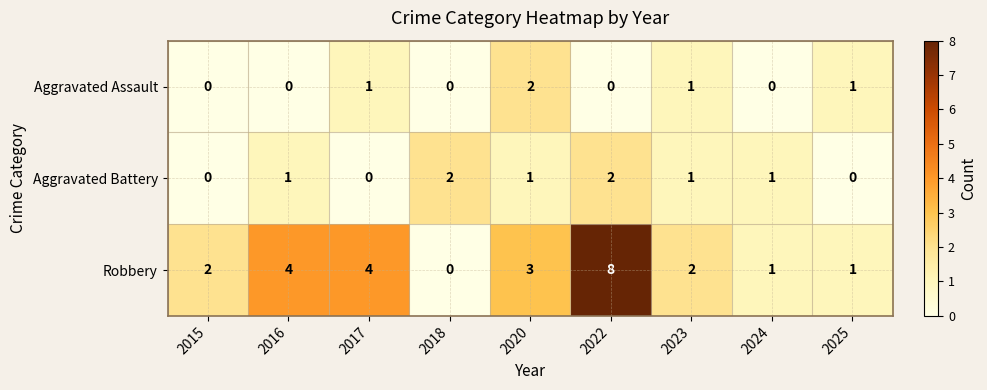

Which series has the widest spread of values?

Robbery